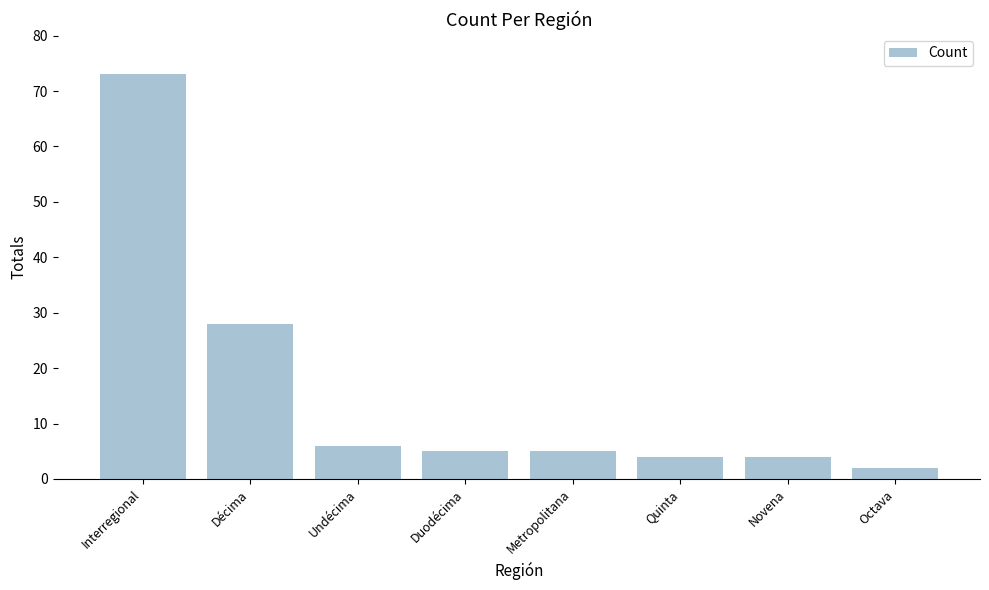

What is the sum of the values at Interregional and Décima?

101